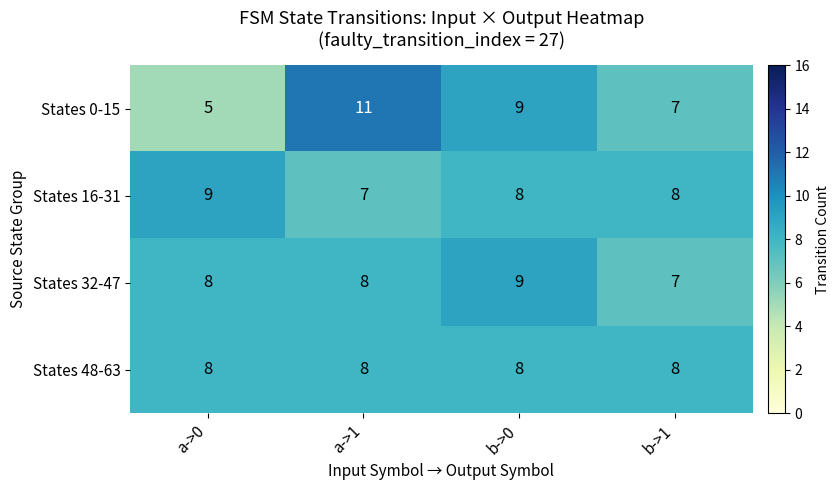

What is the minimum value for States 32-47?

7